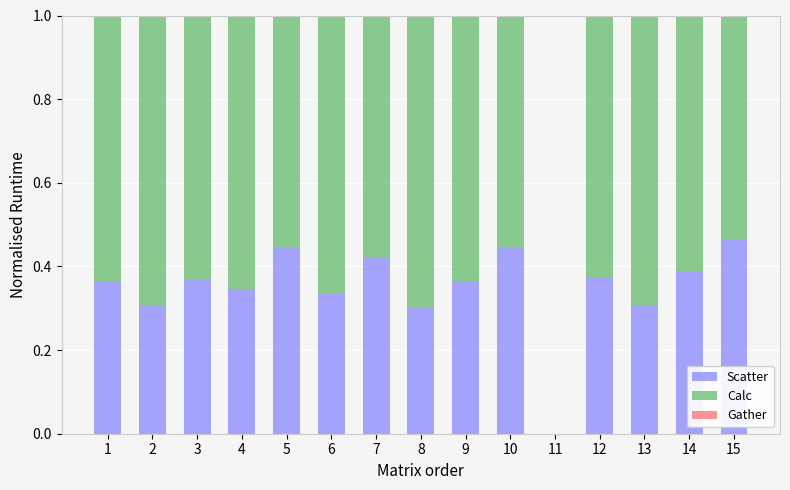

What is the difference between the Scatter values at 13 and 9?

0.1